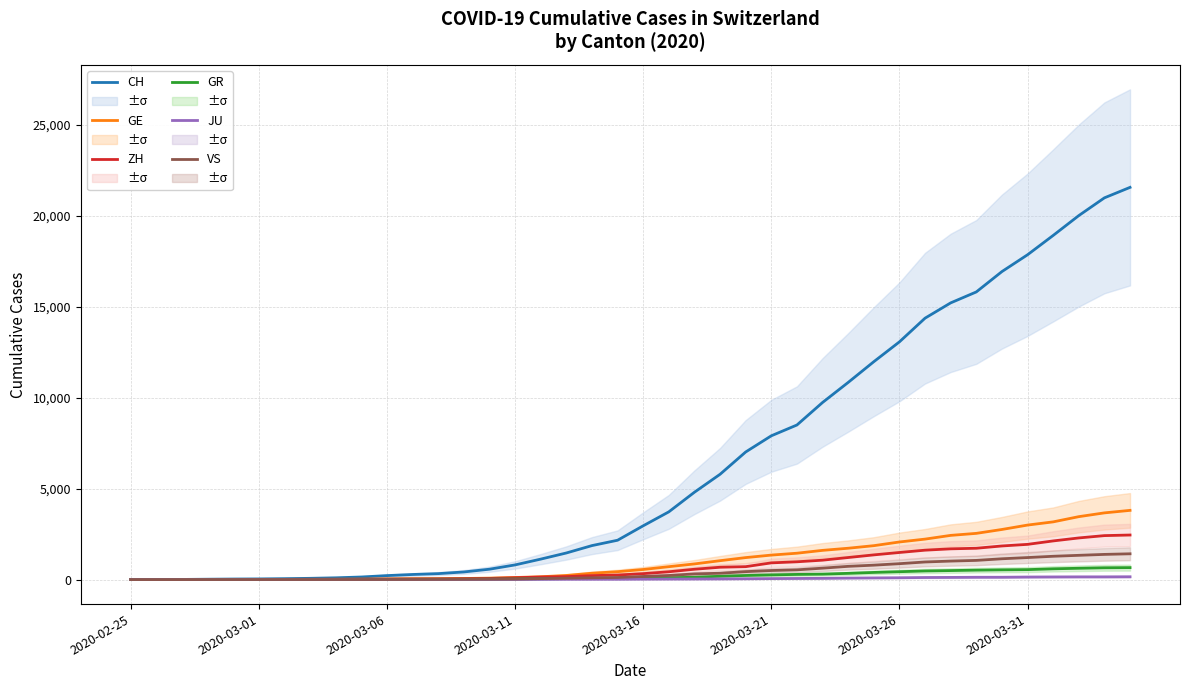

What is the sum of all VS values?

16819